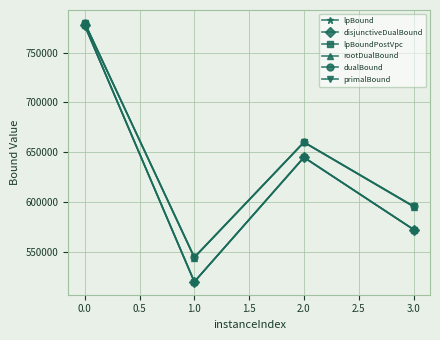

What is the sum of all lpBoundPostVpc values?

2513639.6